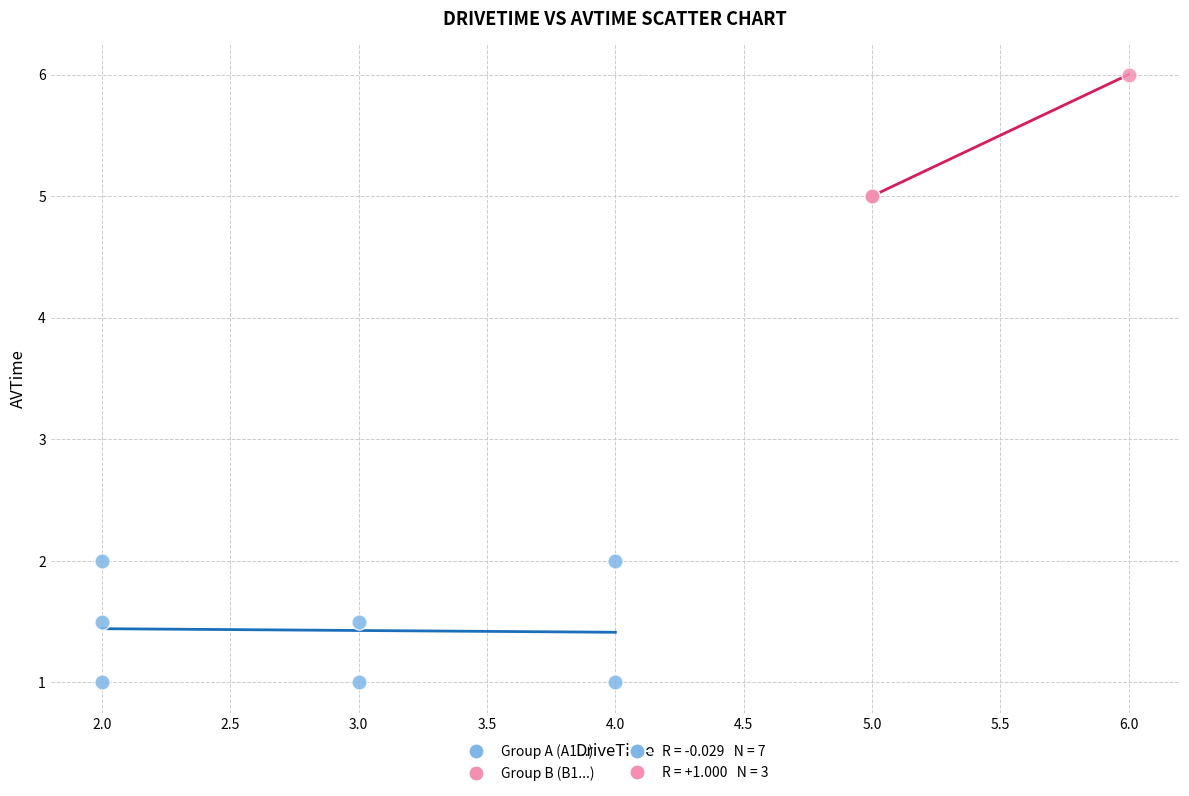

Which series contains the highest Y value?

Group B (B1...)